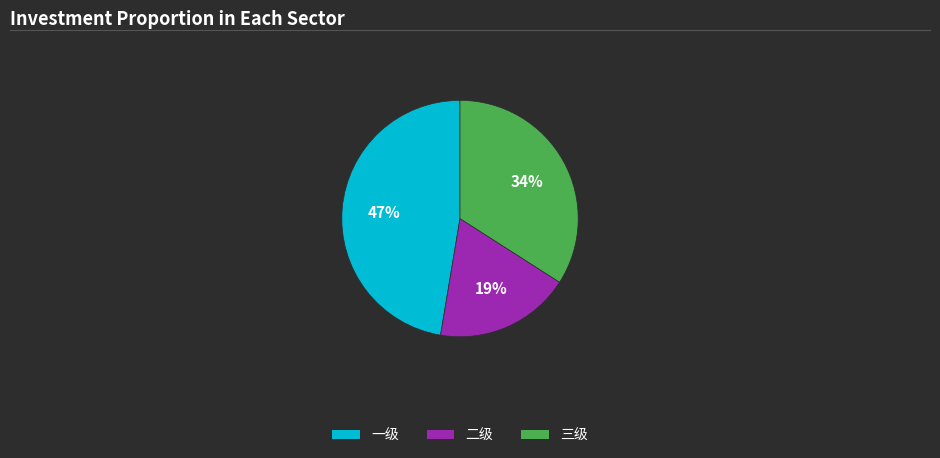

Is the sum of 二级 and 三级 greater than half?

Yes